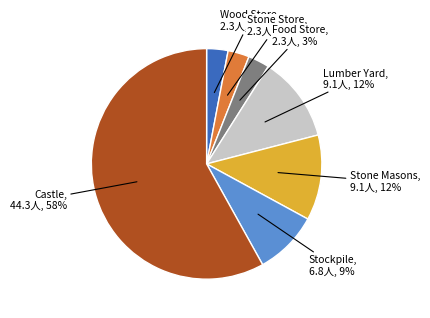

How many segments does this pie chart have?

7